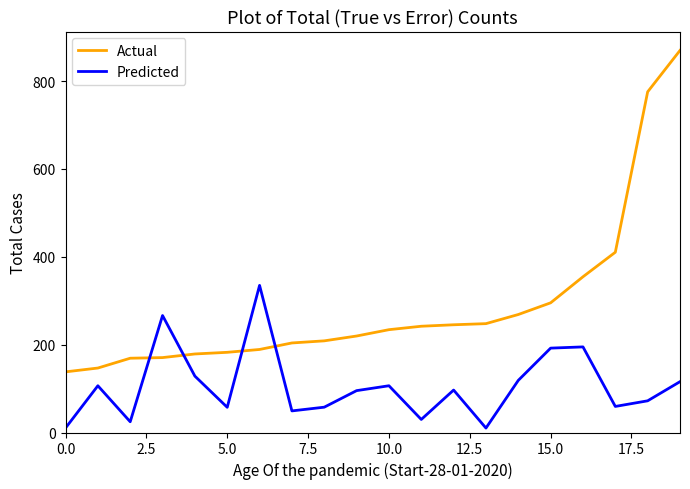

How many values in the Actual series exceed 234?

10